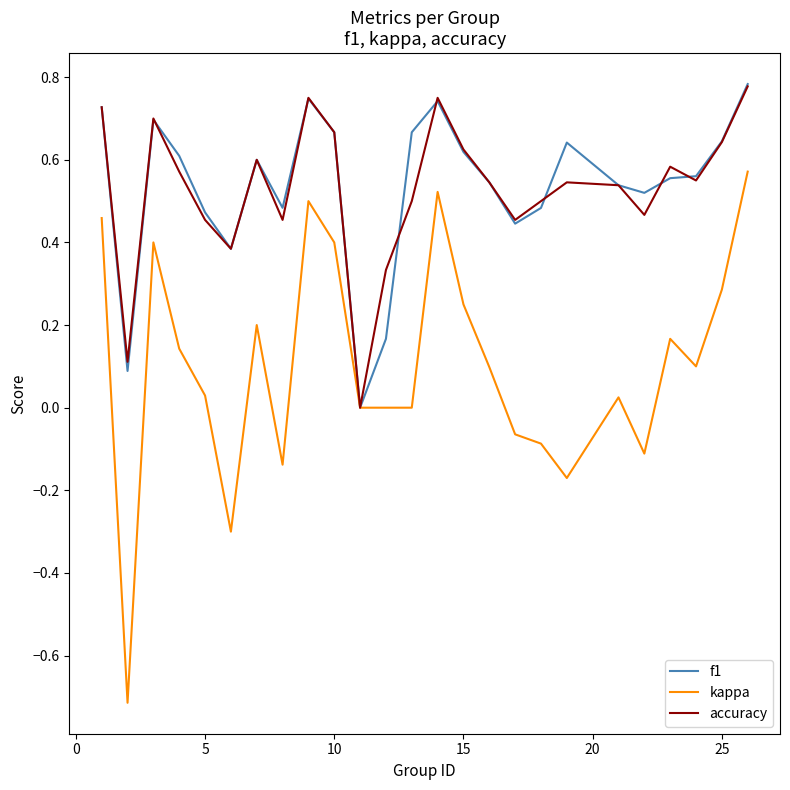

Is this an area chart (filled region under the line)?

No